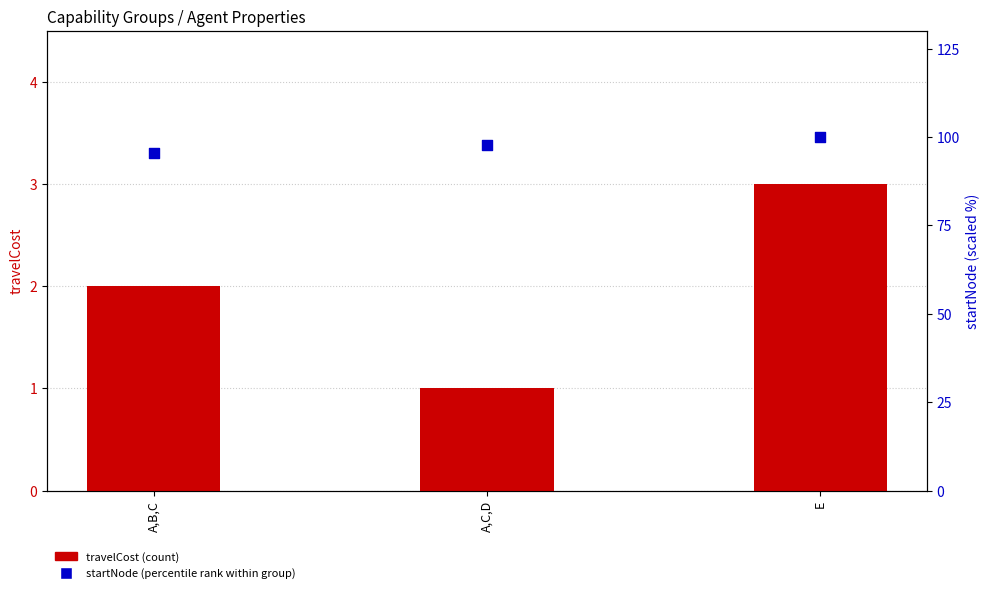

Which series reaches the maximum Y coordinate?

startNode (scaled %)